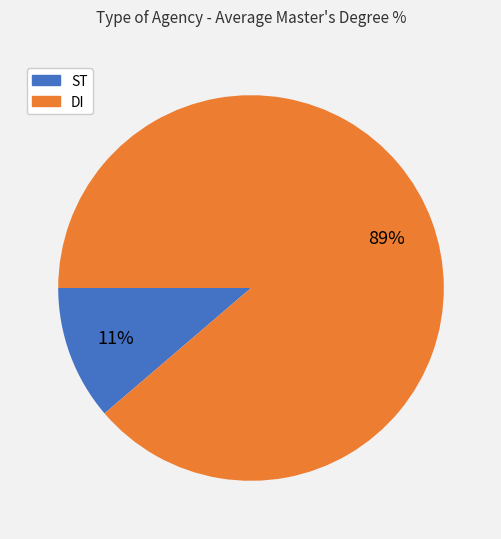

What is the smallest slice in the pie chart?

ST